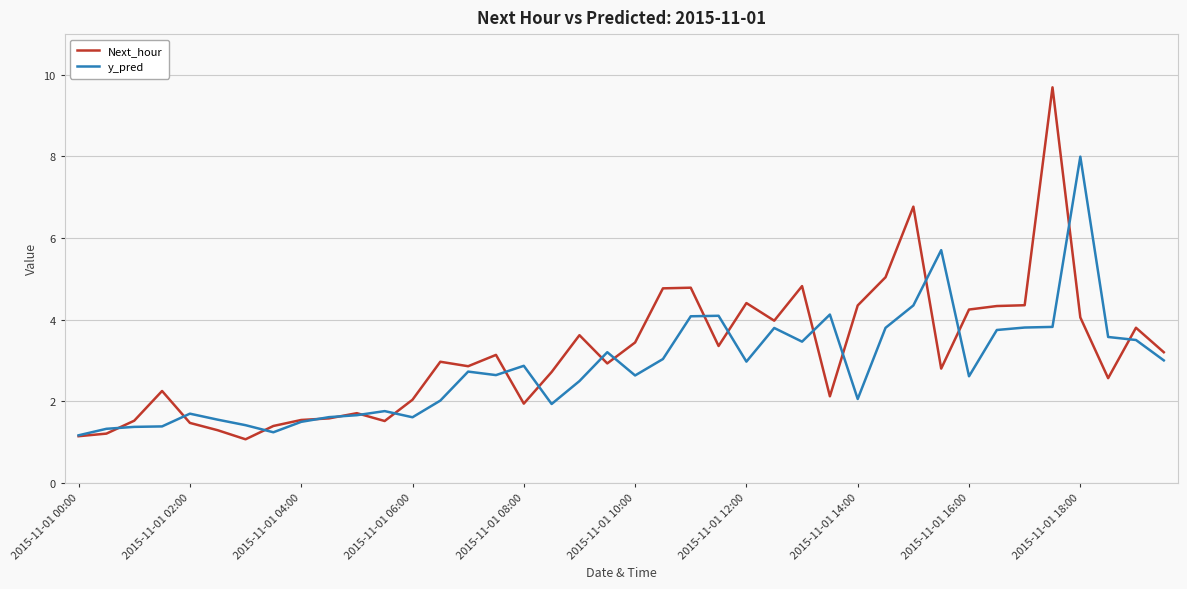

How many lines are shown in the chart?

2